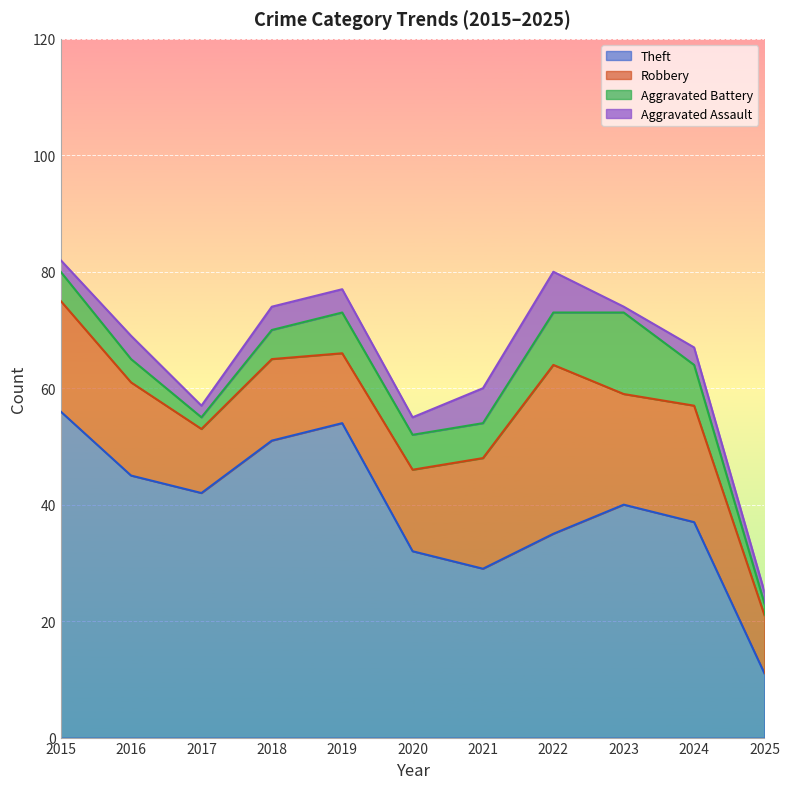

Where does the Theft series first go above 40?

2015